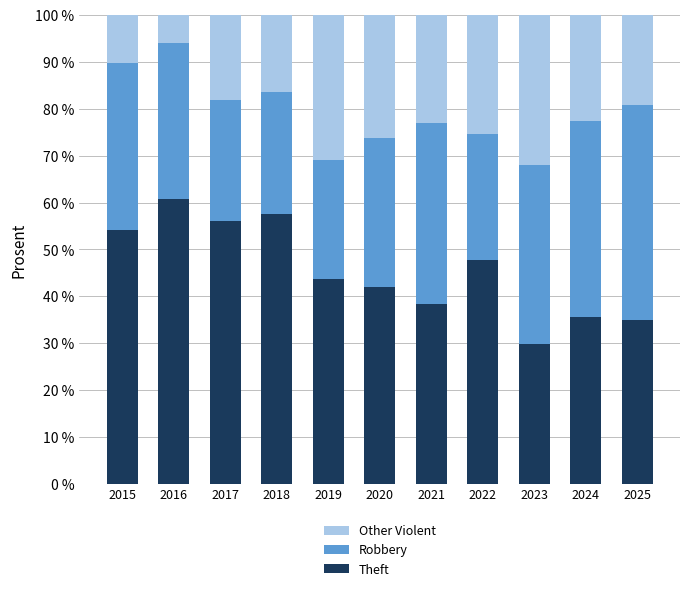

What is the highest value of the Theft series?

60.7